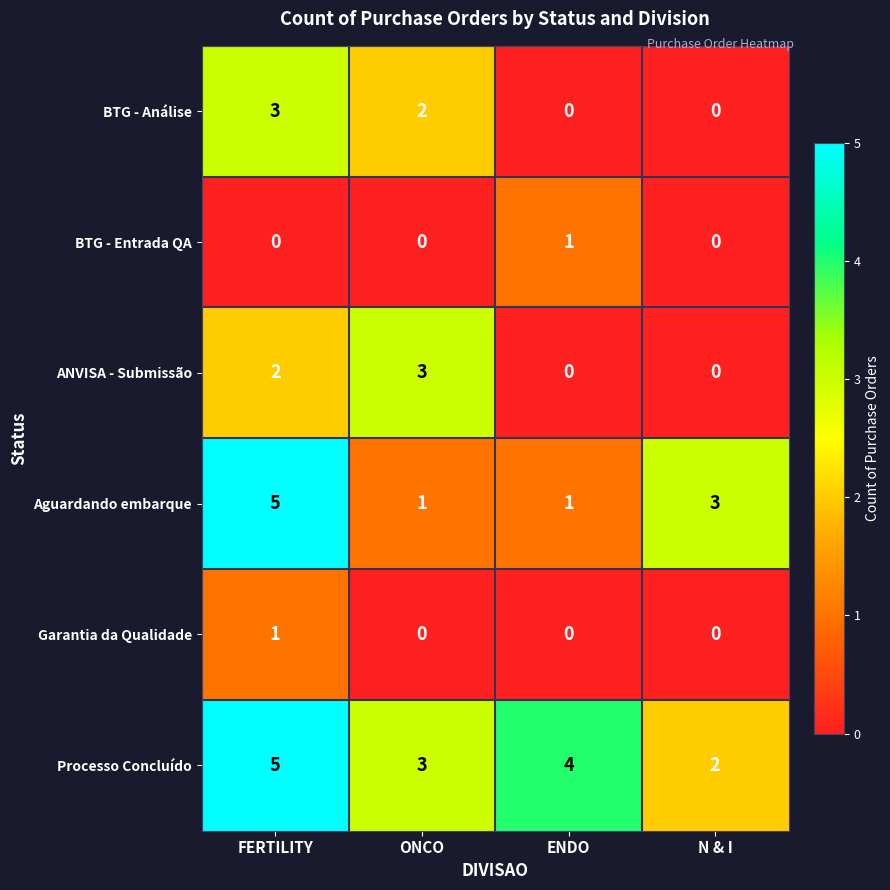

Which series has the largest total across all categories?

Processo Concluído